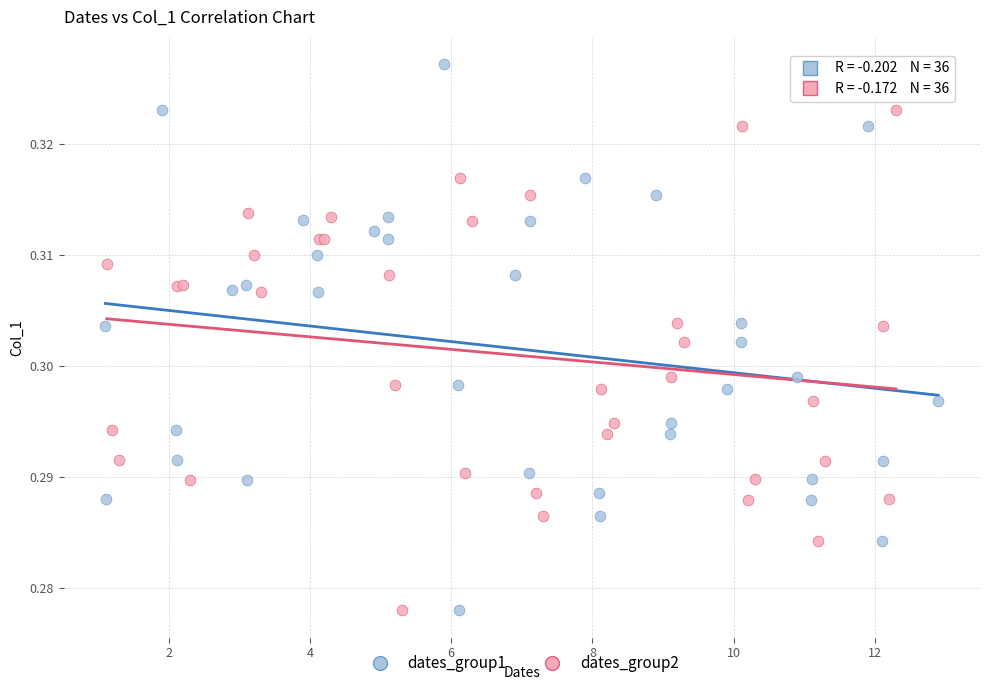

Which series reaches the maximum Y coordinate?

dates_group1